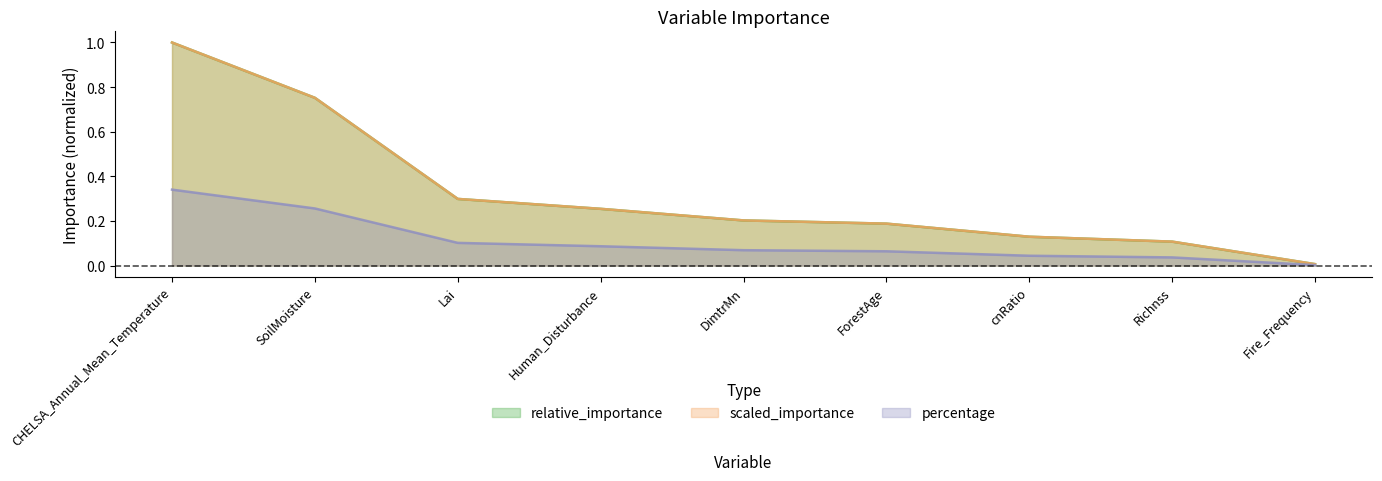

What is the highest value of the relative_importance series?

1.0